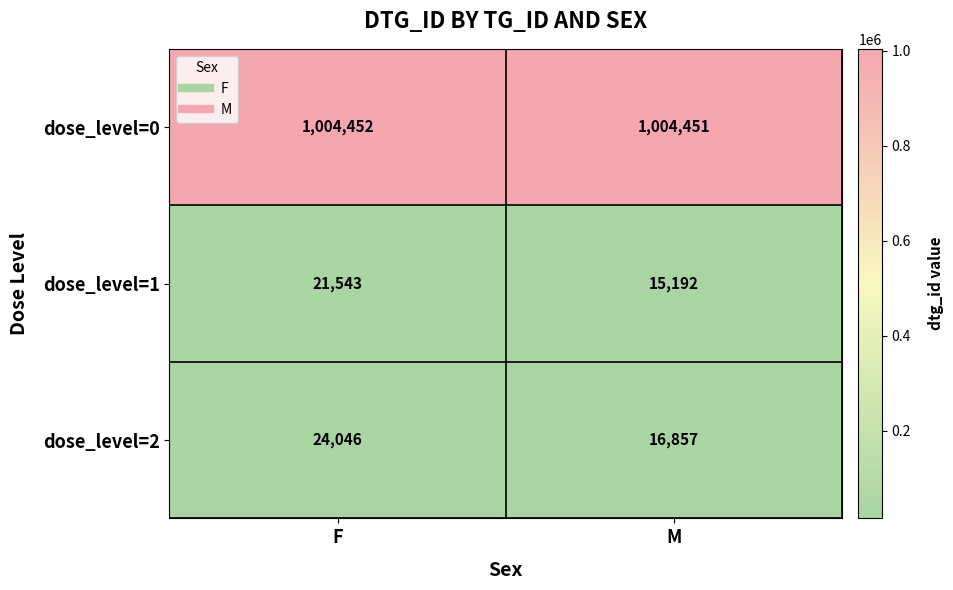

What value does the dose_level=0 series have at F?

1004452